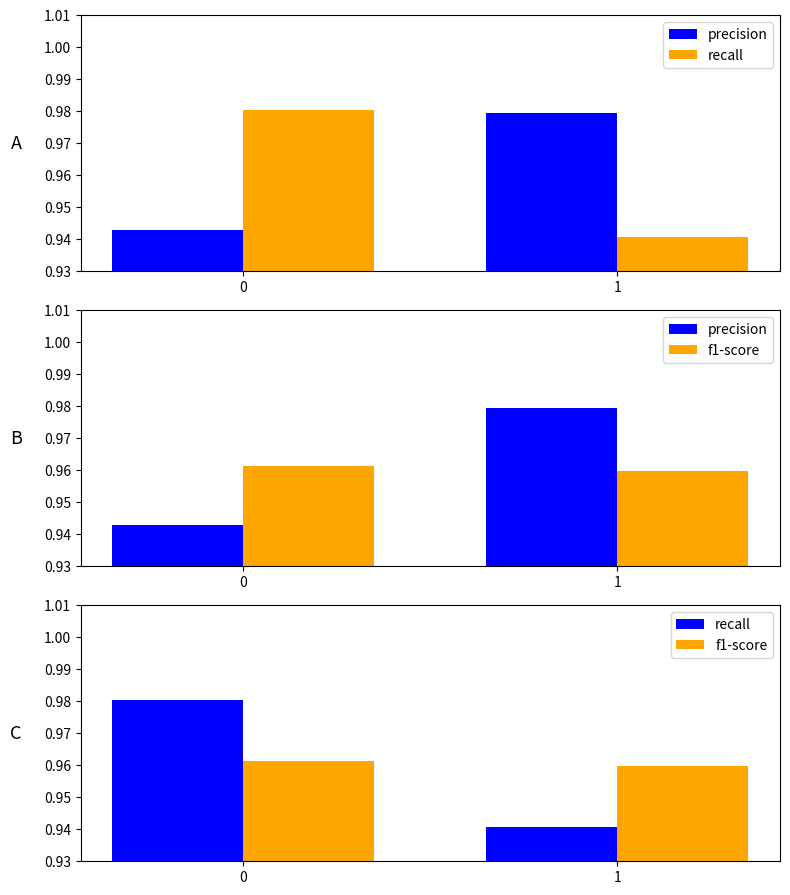

True or false: recall has a value of 1.3 at 1.

False